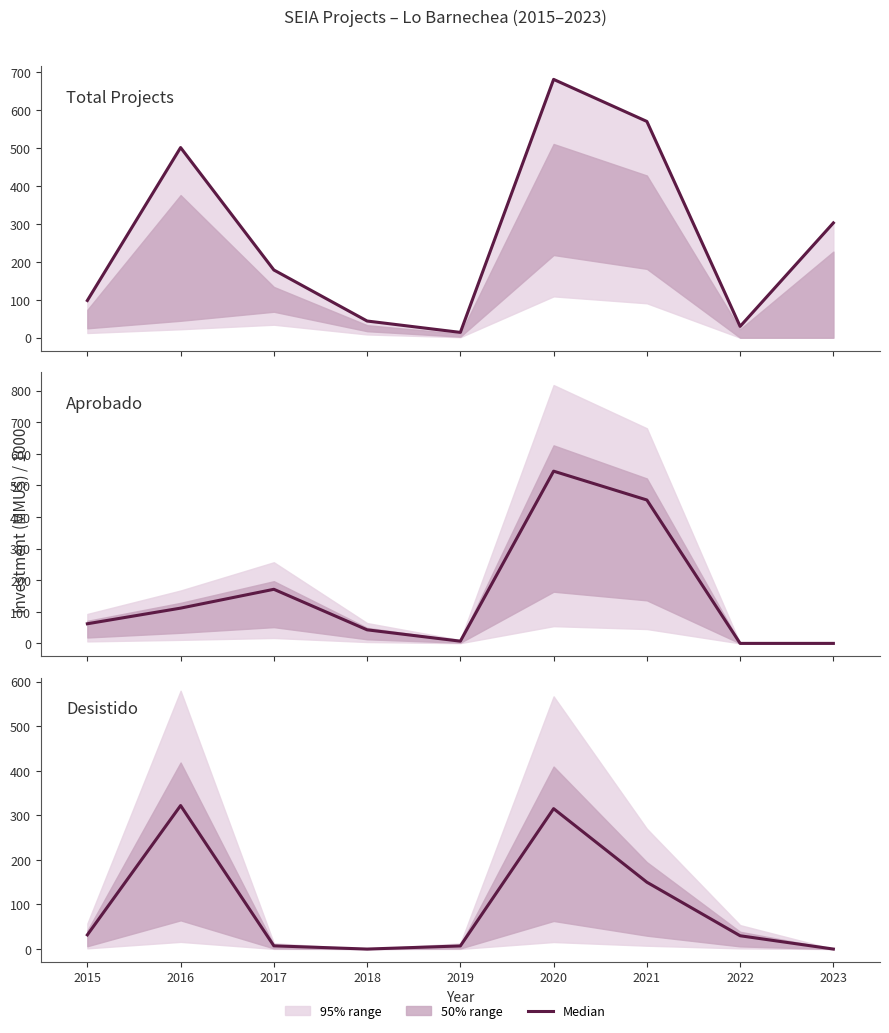

Rank the series at 2023 from lowest to highest value.

Aprobado, Desistido, Total Investment